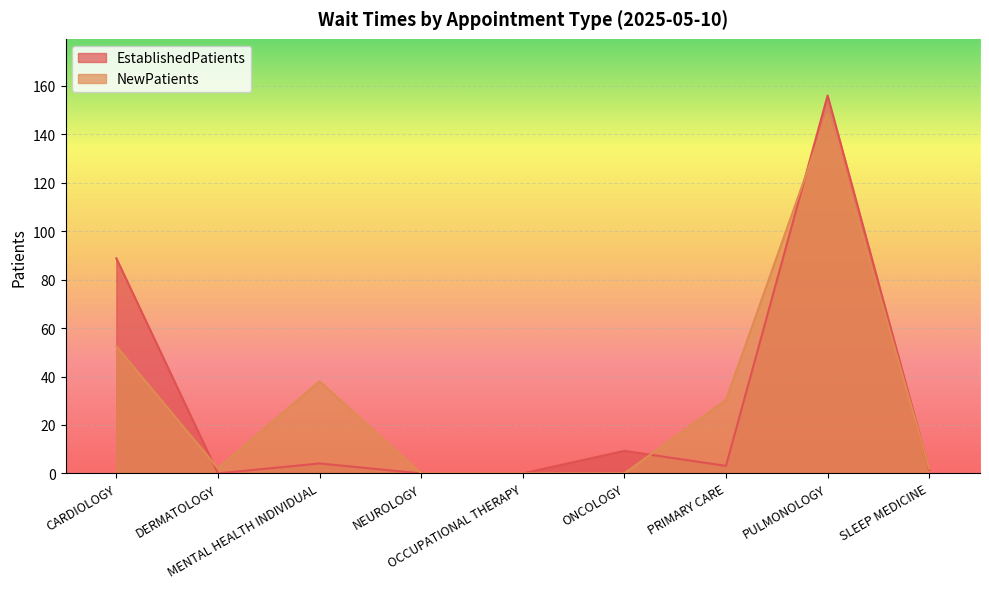

How many lines are shown in the chart?

2